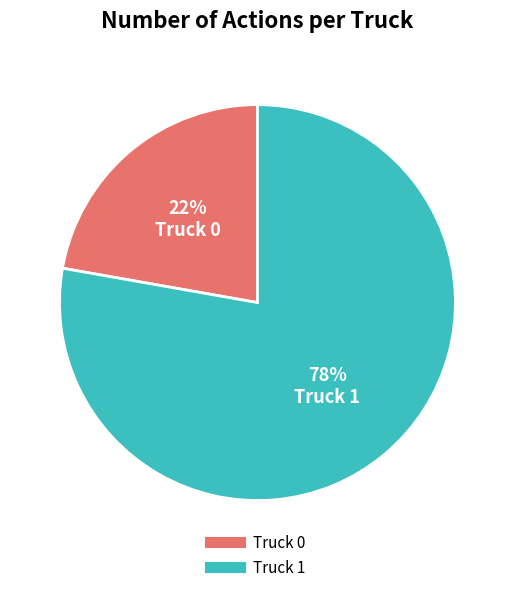

How many slices are in this pie chart?

2